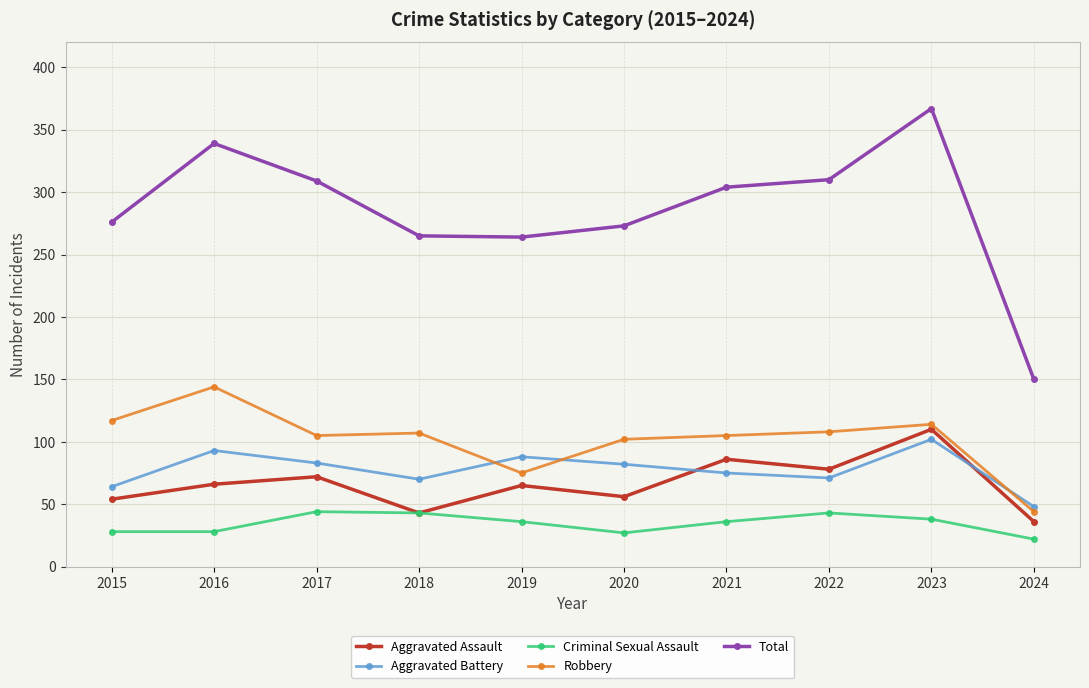

What is the value of the Criminal Sexual Assault point at the 5th from the left?

36